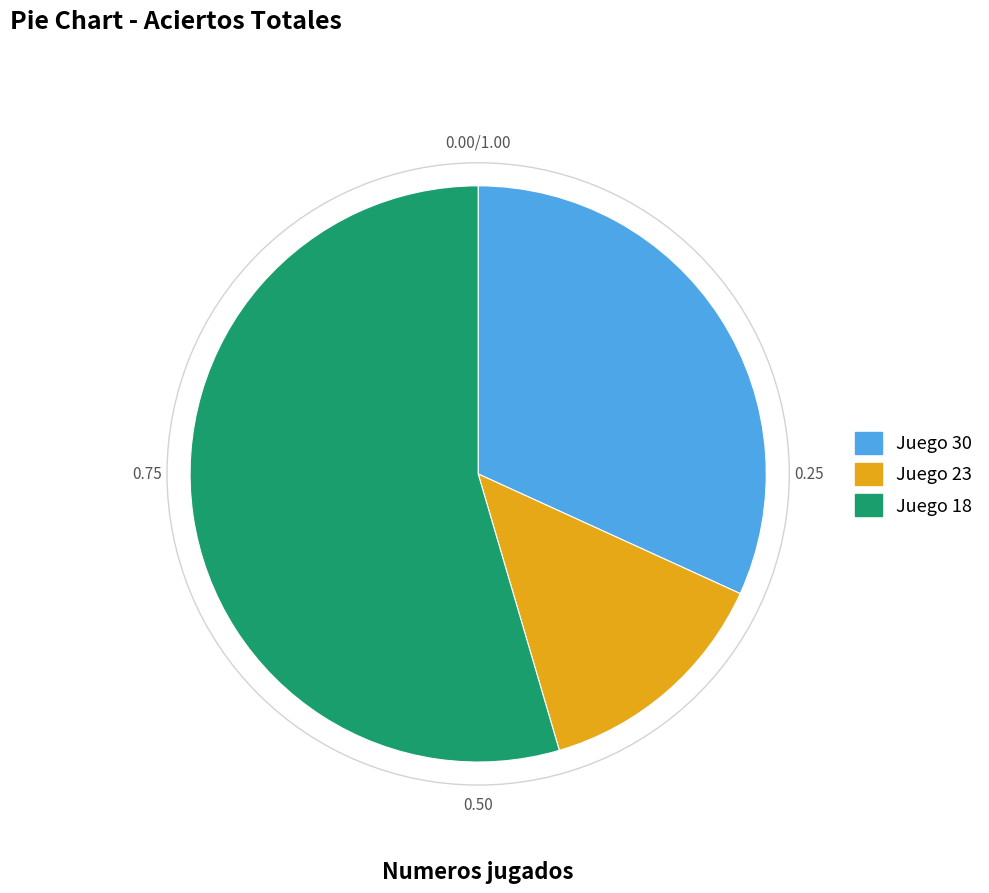

Is there a majority slice in this chart?

Yes